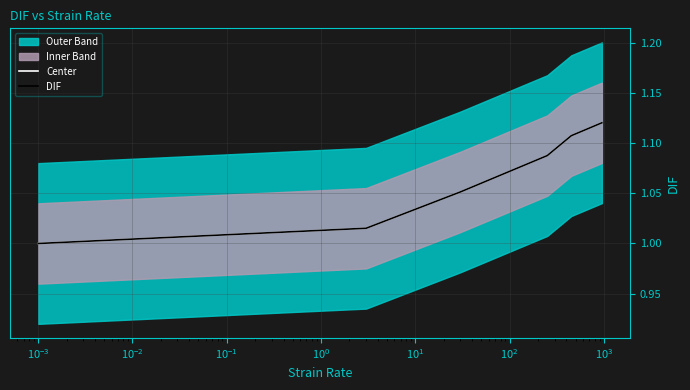

True or false: DIF and Center intersect in this chart.

False